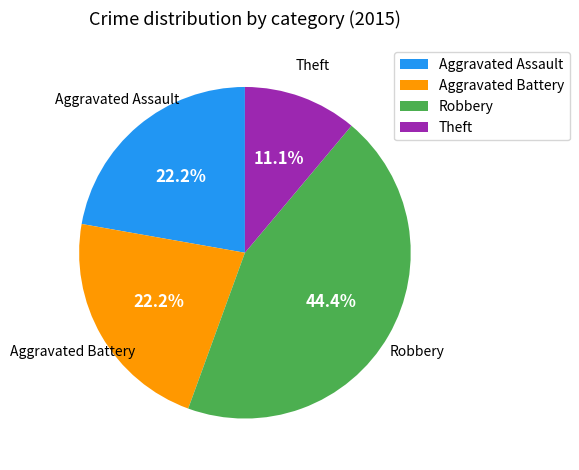

Is there a majority slice in this chart?

No